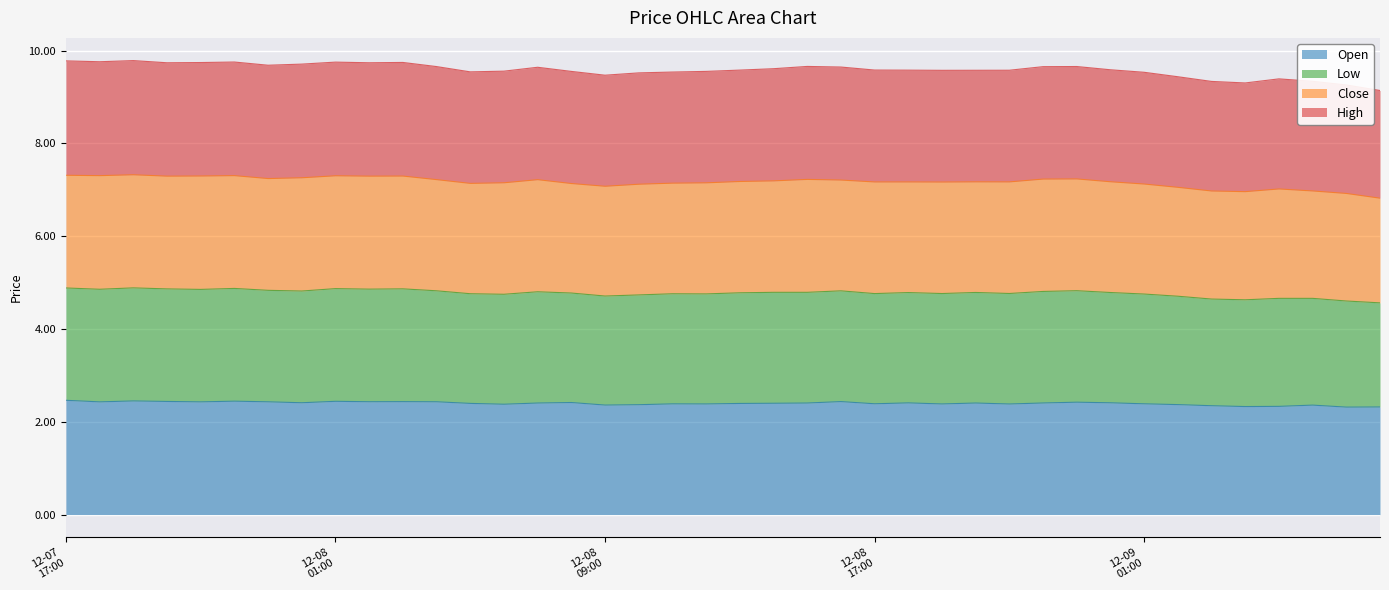

How many interior local peaks does the Low series have?

9